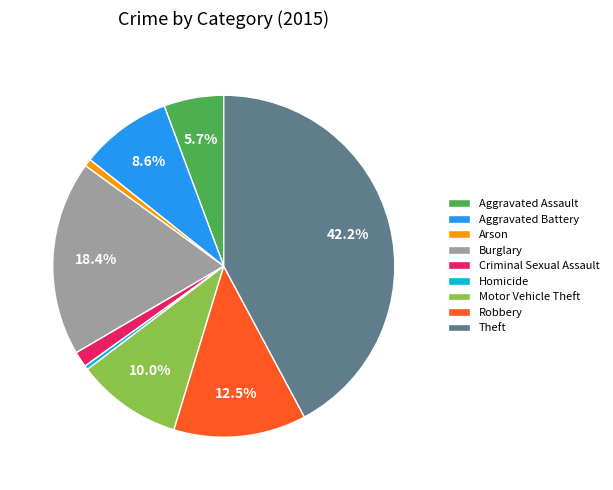

Is the sum of Homicide and Theft greater than half?

No